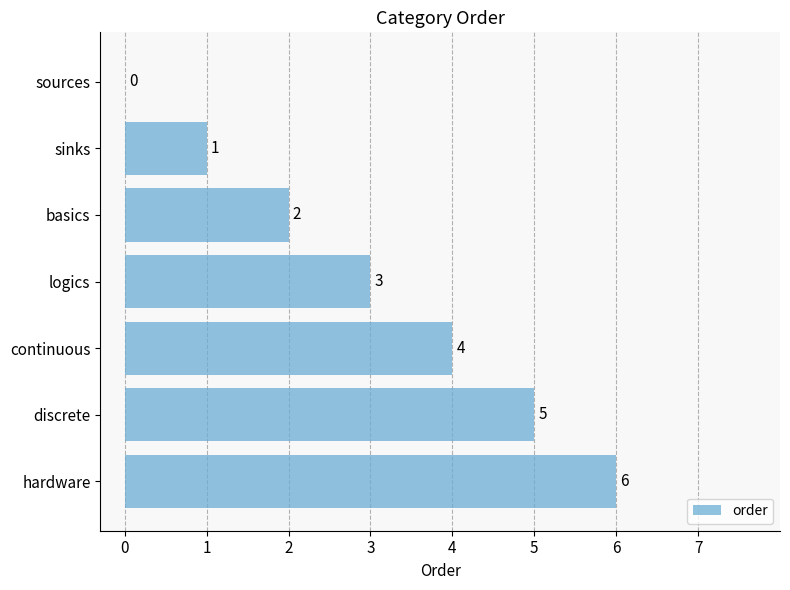

What is the sum of all values?

21